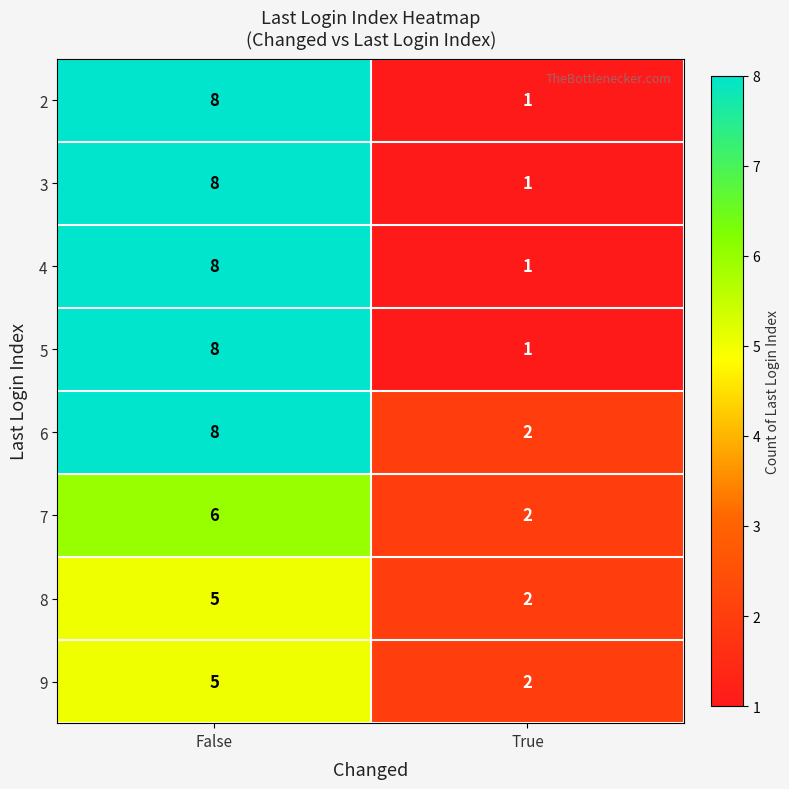

Reading right to left, extract all data points from this chart.

2: True=1	False=8
3: True=1	False=8
4: True=1	False=8
5: True=1	False=8
6: True=2	False=8
7: True=2	False=6
8: True=2	False=5
9: True=2	False=5